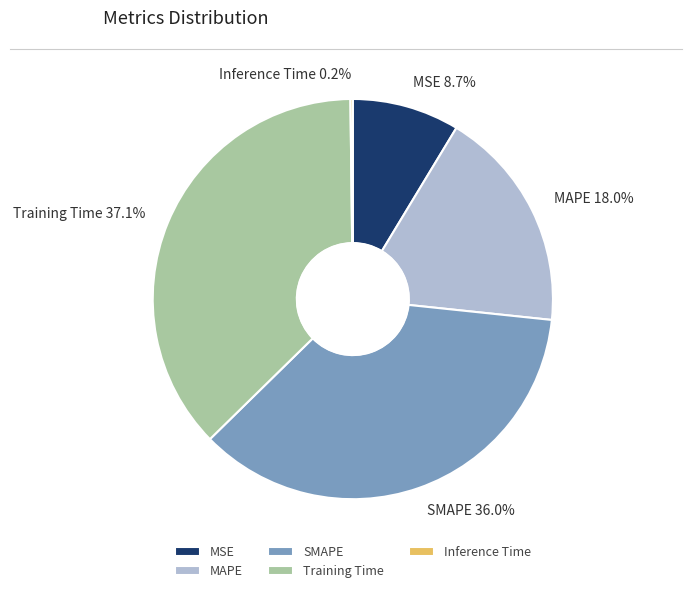

Is MAPE the majority of the pie?

No